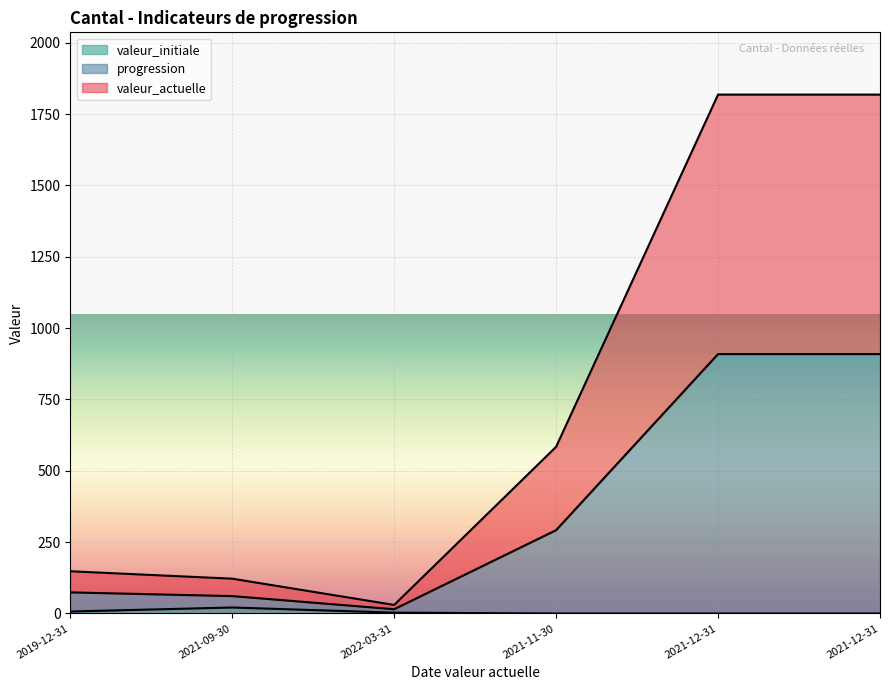

Which series has the widest spread of values?

progression